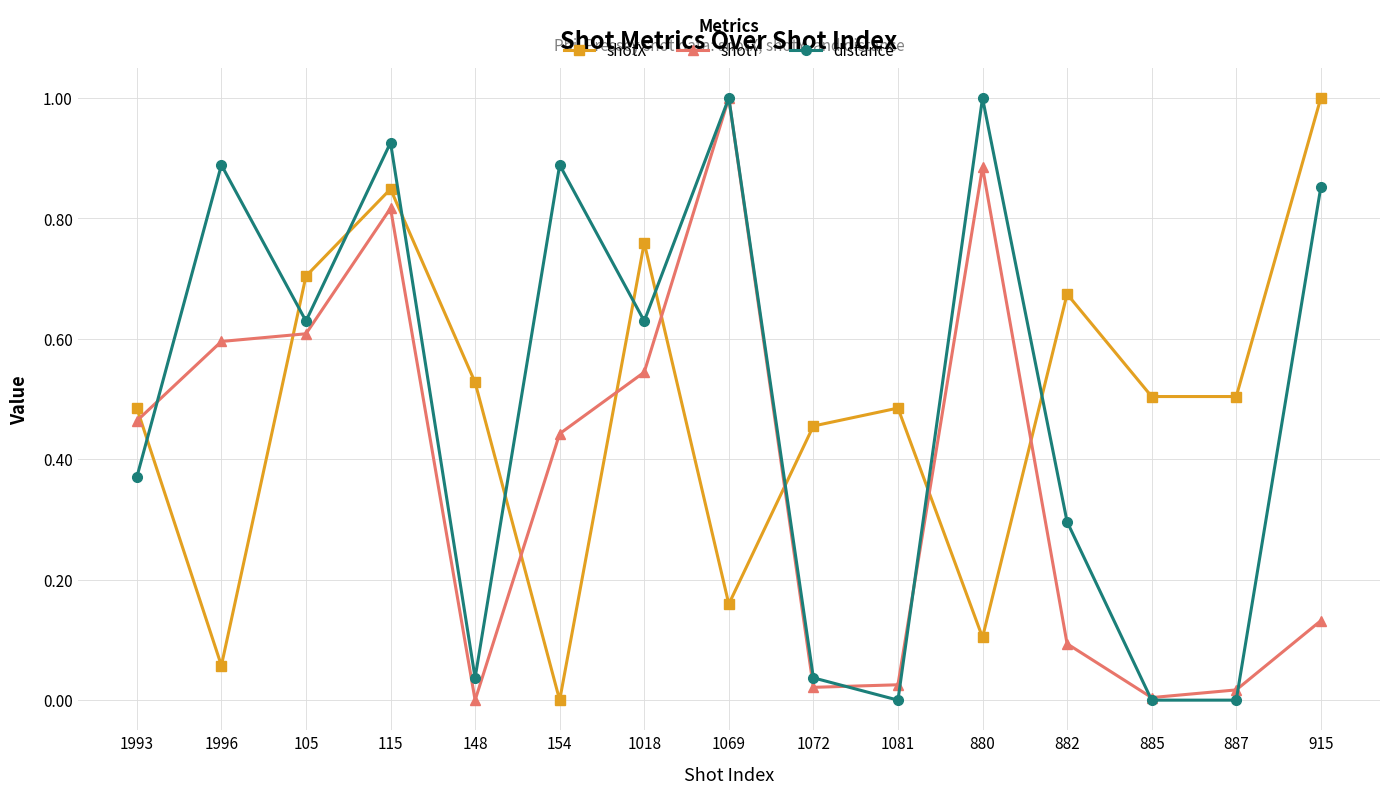

How many interior local peaks does the distance series have?

5